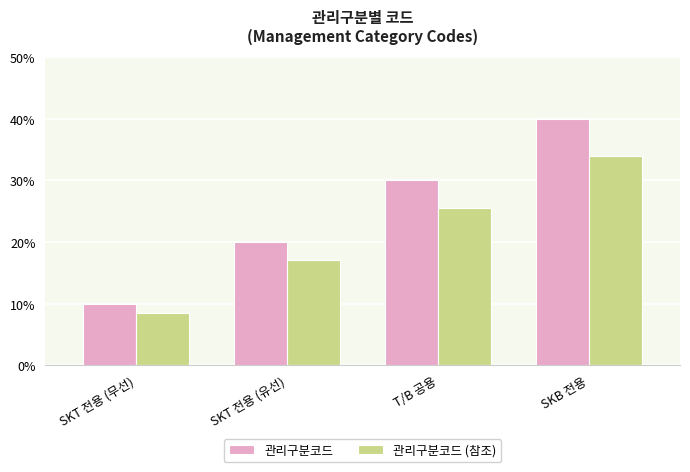

Reading left to right, extract all data points from this chart.

관리구분코드: 10.0	20.0	30.0	40.0
관리구분코드 (참조): 8.5	17.0	25.5	34.0